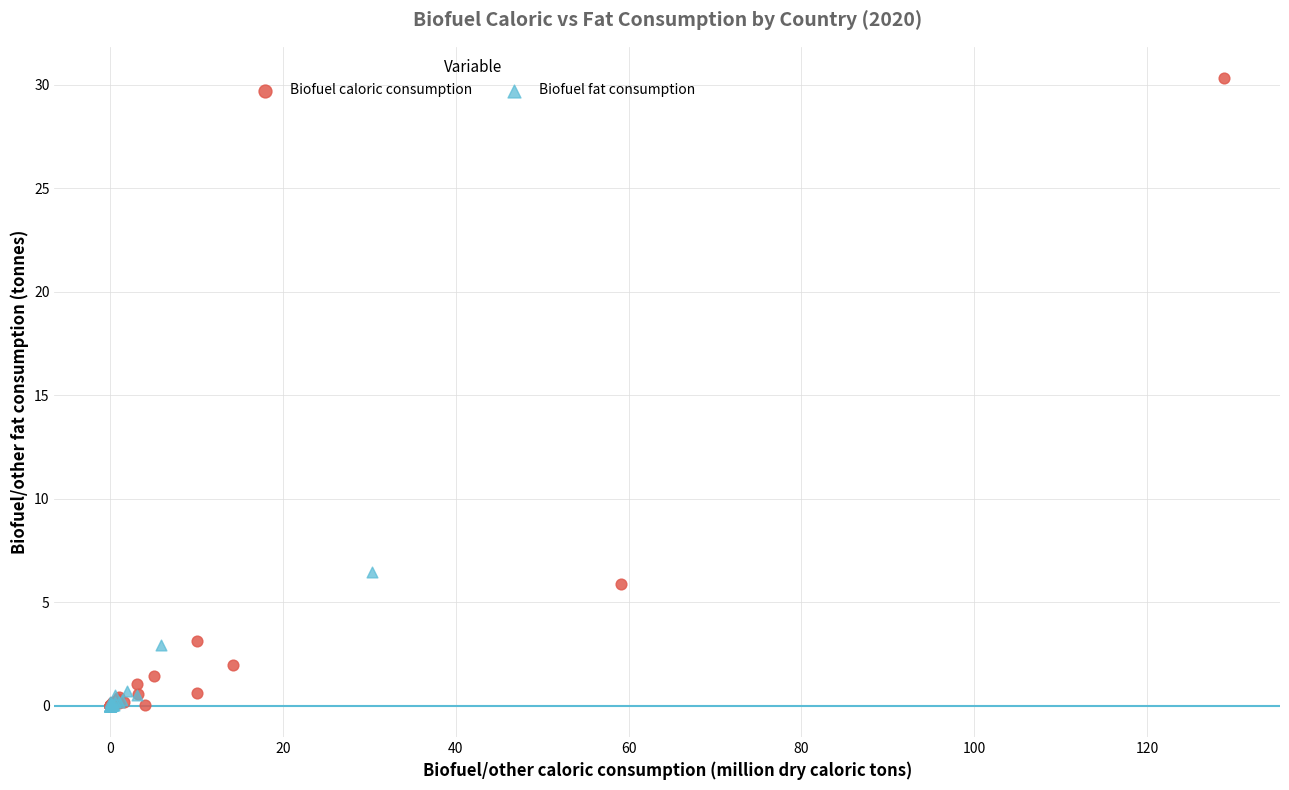

Which series reaches the maximum Y coordinate?

Biofuel caloric consumption